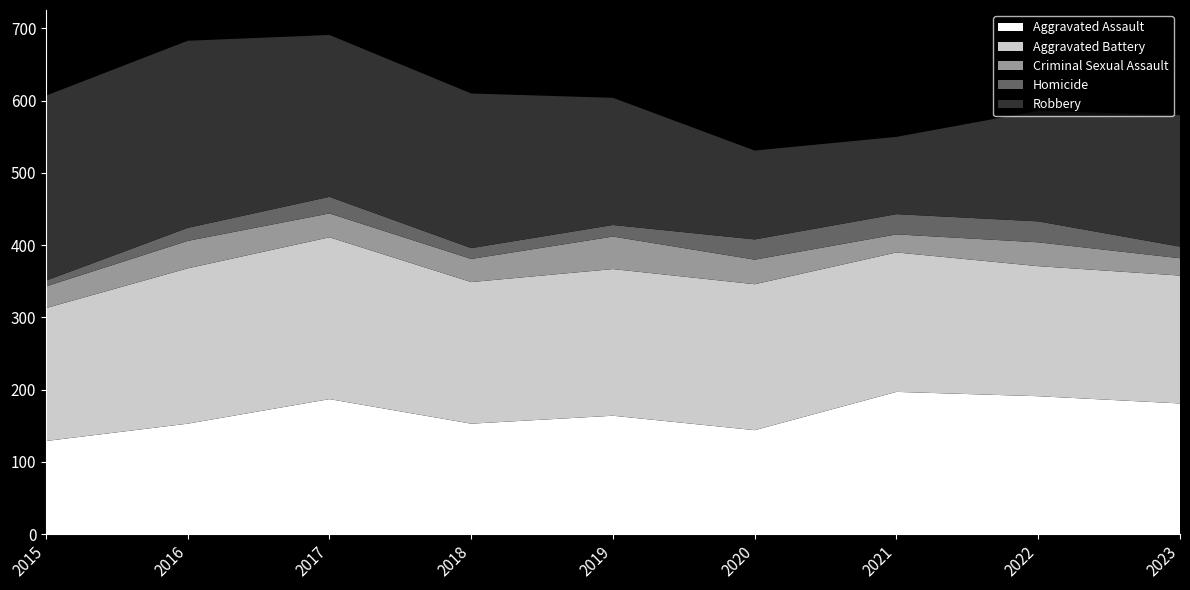

Reading left to right, what are all the values shown in this chart?

Aggravated Assault: 129	153	187	153	164	144	197	191	181
Aggravated Battery: 184	215	224	196	203	202	193	180	177
Criminal Sexual Assault: 30	38	33	32	45	34	25	33	24
Homicide: 8	18	23	15	16	28	28	29	16
Robbery: 256	259	224	214	176	123	107	153	182